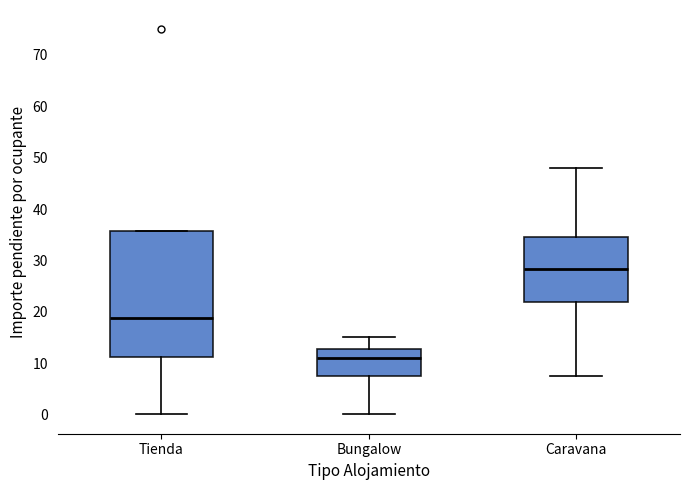

Reading left to right, transcribe this box plot: for each box, give where its median line is, the range the box spans, and where its two whiskers end, as read against the y-axis. The values are not printed on the chart, so give them approximately, as read against the axis.

Tienda: median 19, box 11 to 36, whiskers 0 to 36
Bungalow: median 11, box 8 to 13, whiskers 0 to 15
Caravana: median 28, box 22 to 35, whiskers 8 to 48